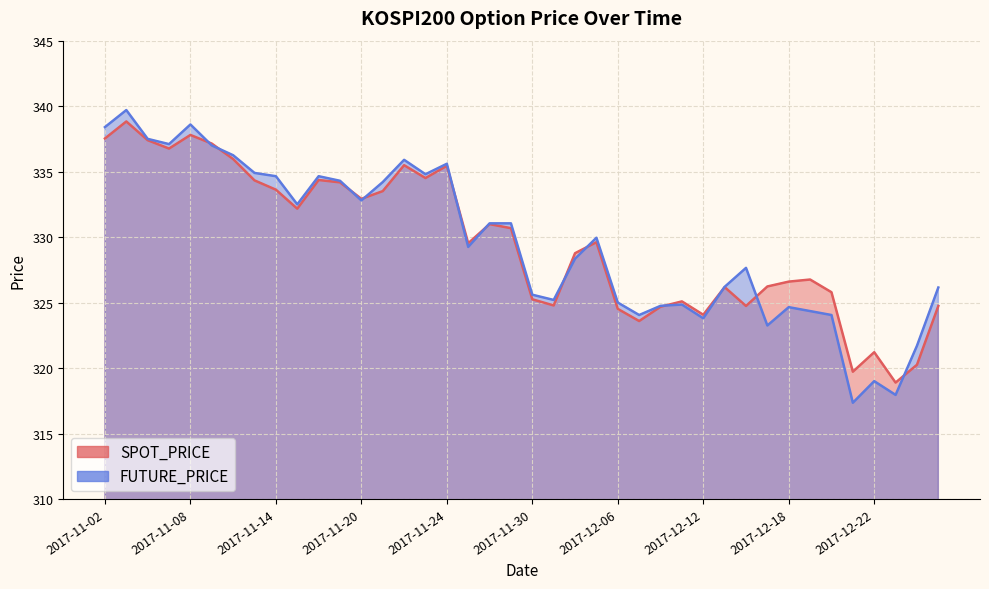

What is the greatest value displayed?

339.7